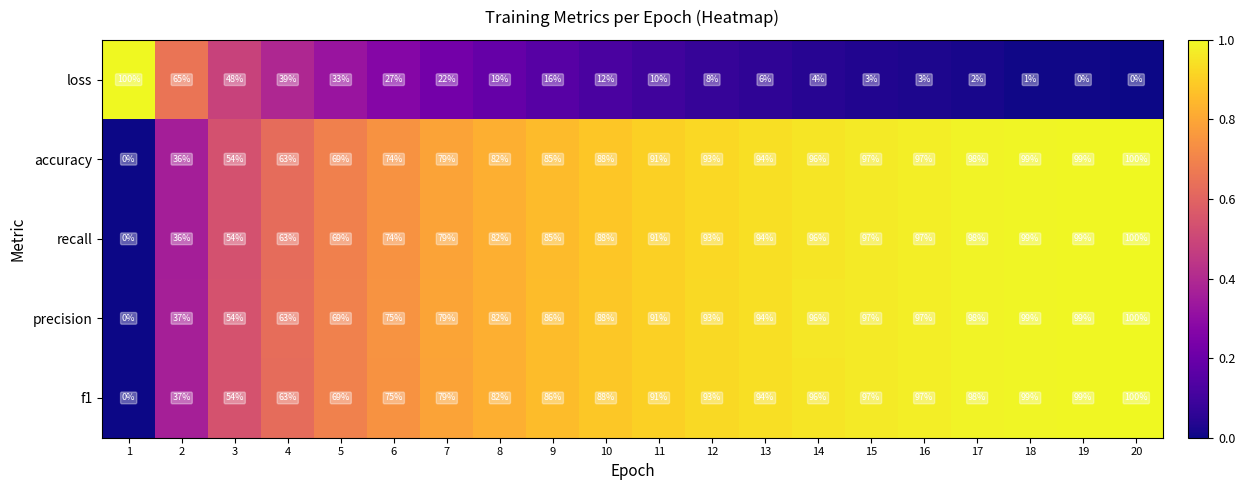

What is the difference between the second highest and second lowest values in the recall series?

63